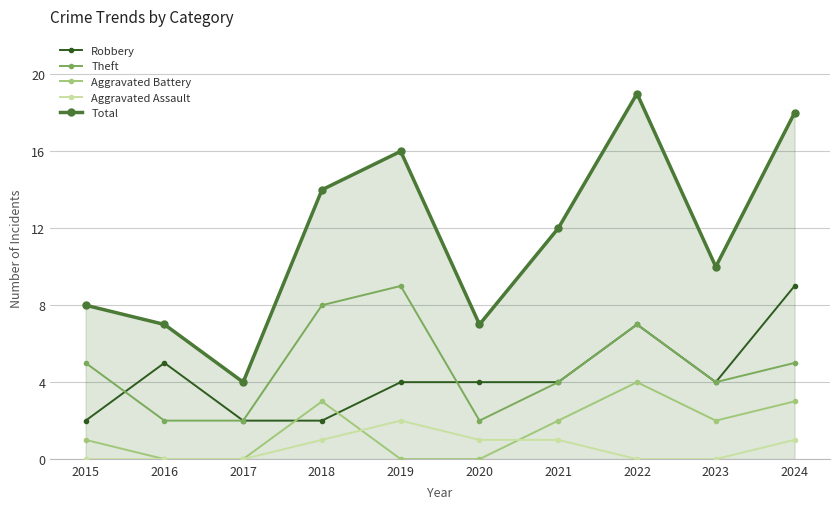

True or false: Robbery and Theft cross at least once.

True